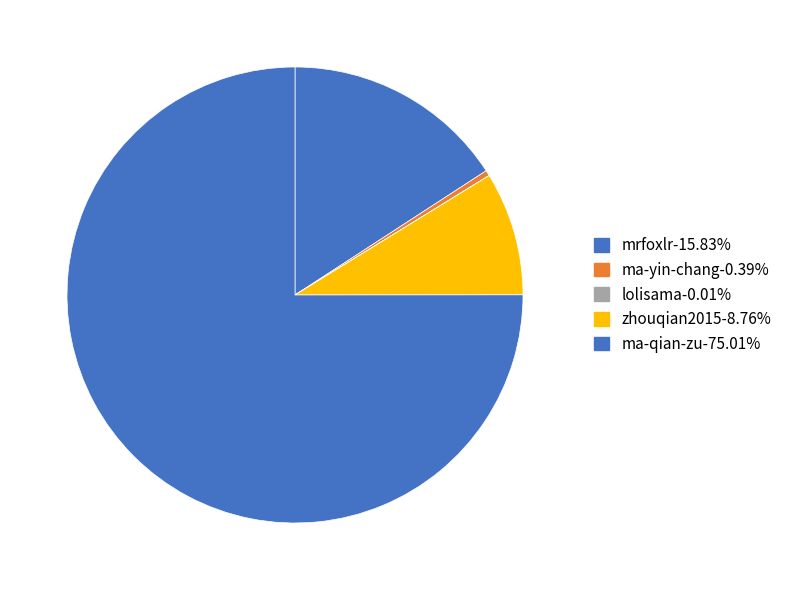

What is the largest slice in the pie chart?

ma-qian-zu